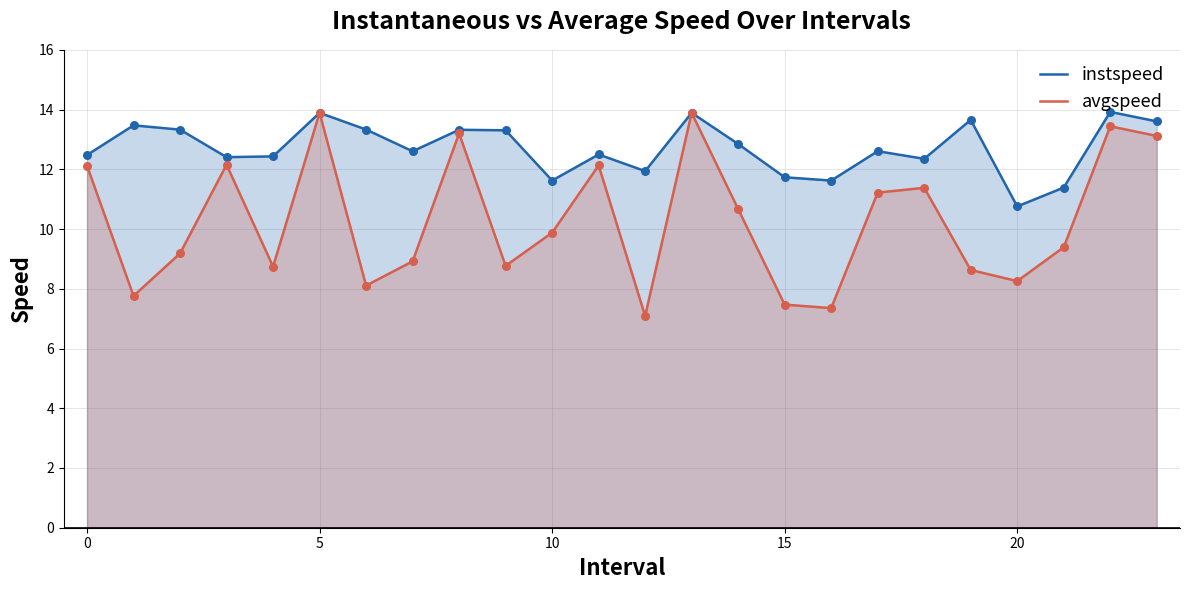

What are all the series names shown in the legend?

instspeed, avgspeed